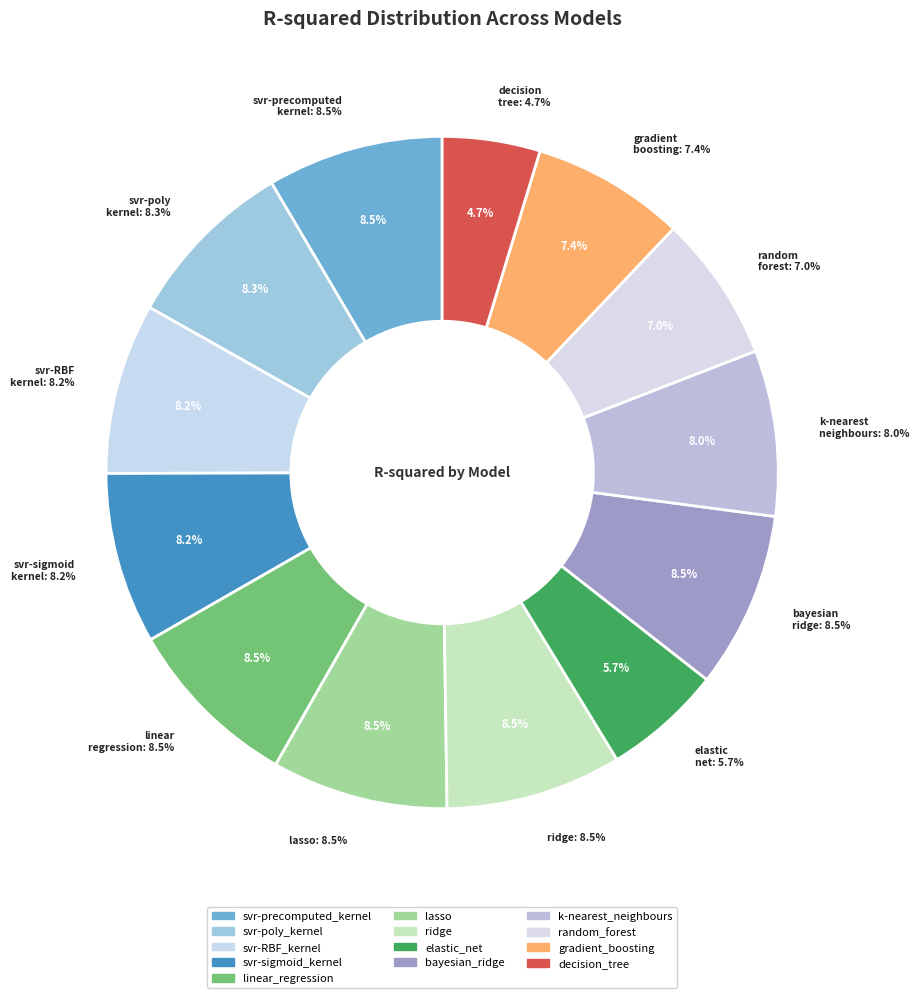

Is it true that linear_regression is 1% of the pie?

False